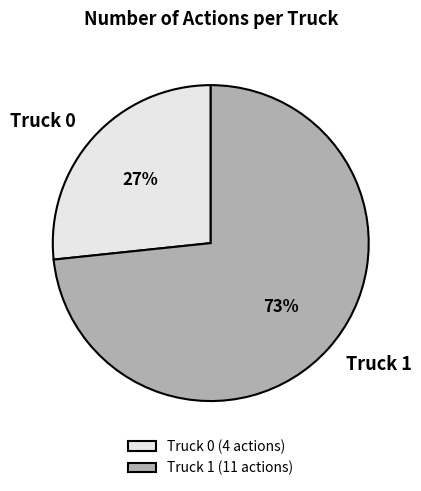

Count the number of slices in the pie.

2